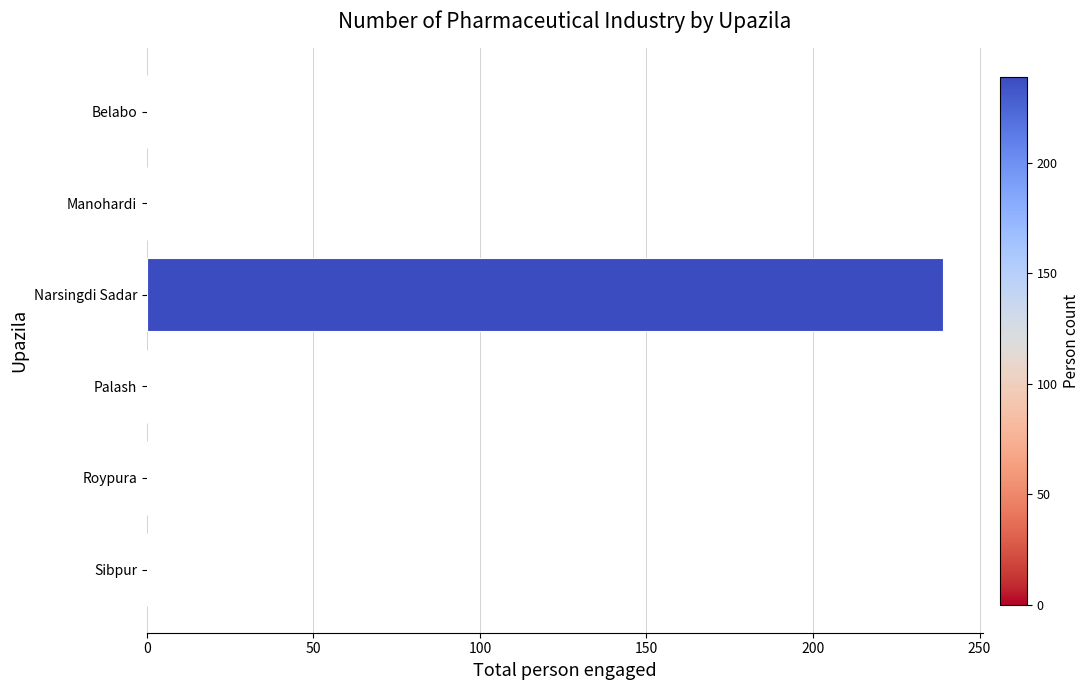

True or false: the data shows -95 at Roypura.

False